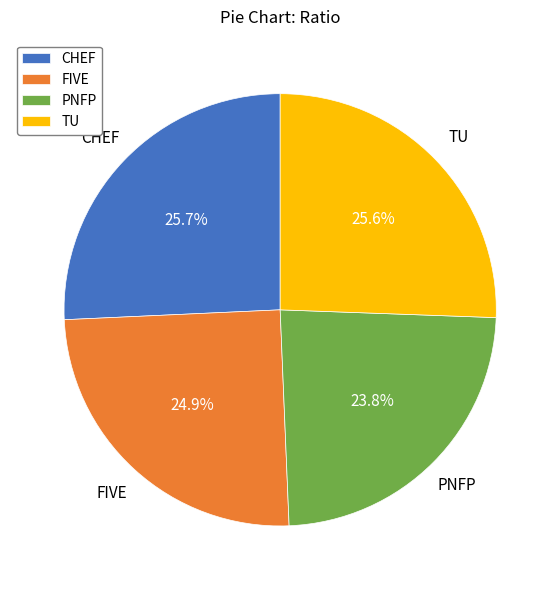

What portion of the pie excludes CHEF?

74.3%